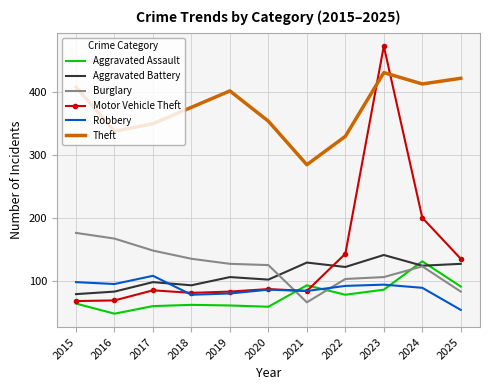

Which series has the widest spread of values?

Motor Vehicle Theft